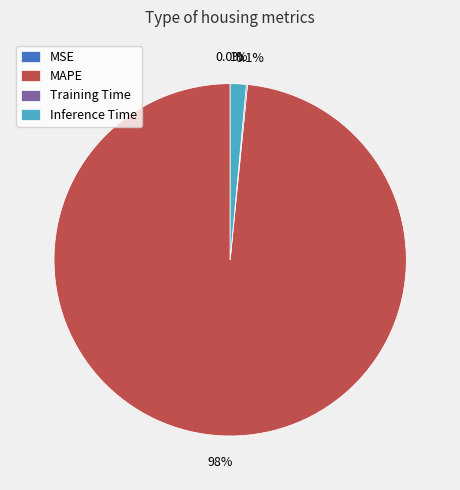

Which category has the biggest portion of the pie?

MAPE